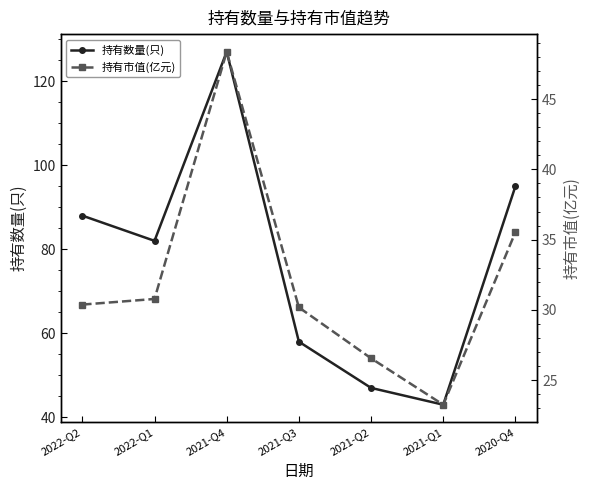

At which label does 持有市值(亿元) first exceed 30?

2022-Q2